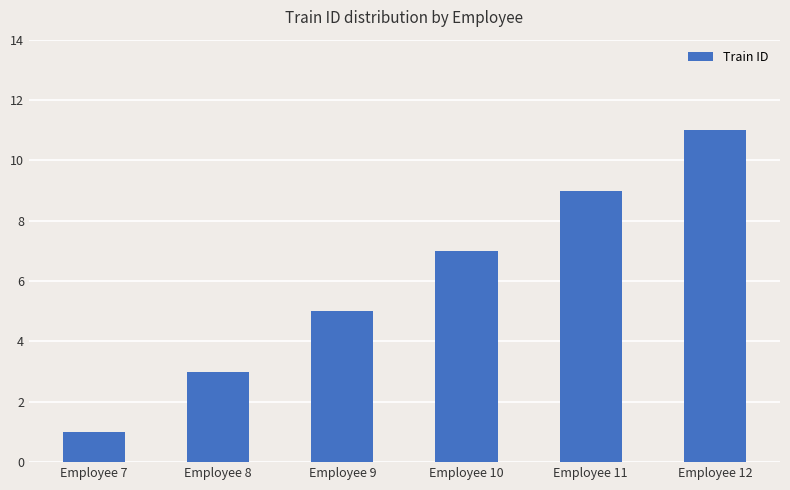

List the labels in order of value, smallest first.

Employee 7, Employee 8, Employee 9, Employee 10, Employee 11, Employee 12